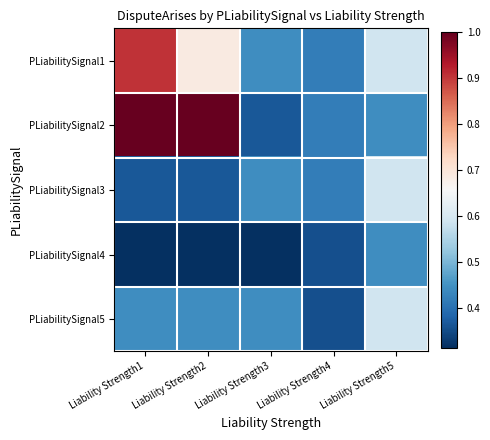

Which label corresponds to the smallest value in the chart?

Liability Strength1